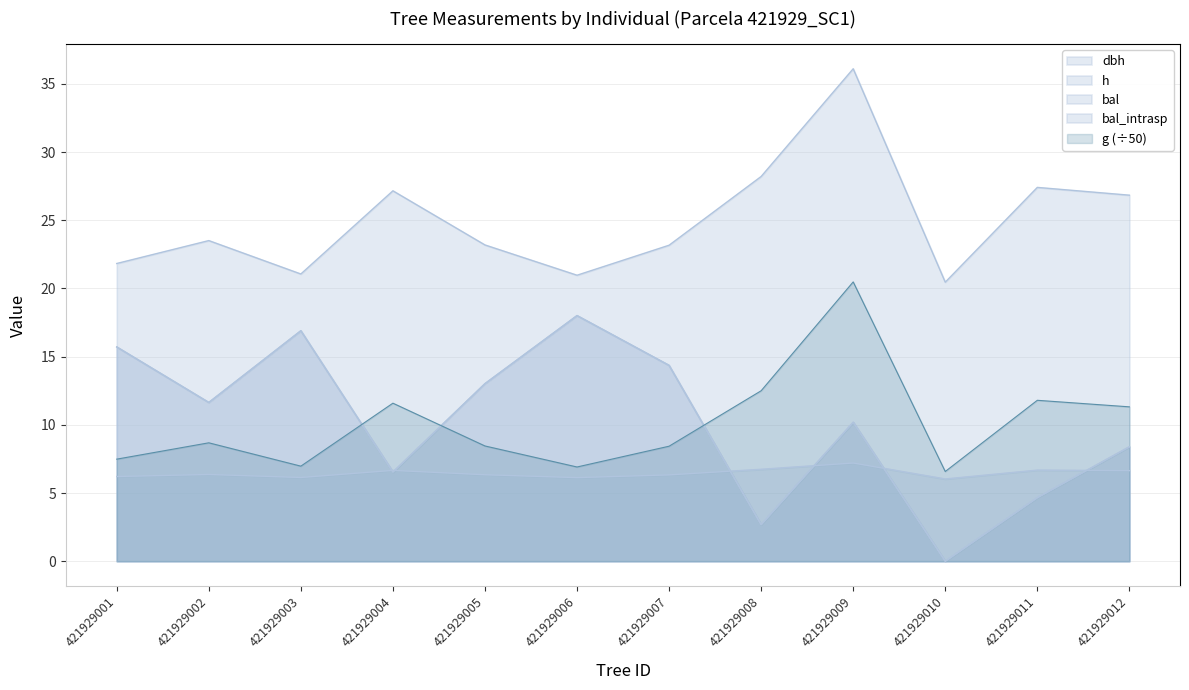

Which series changed the most between 421929003 and 421929007?

bal